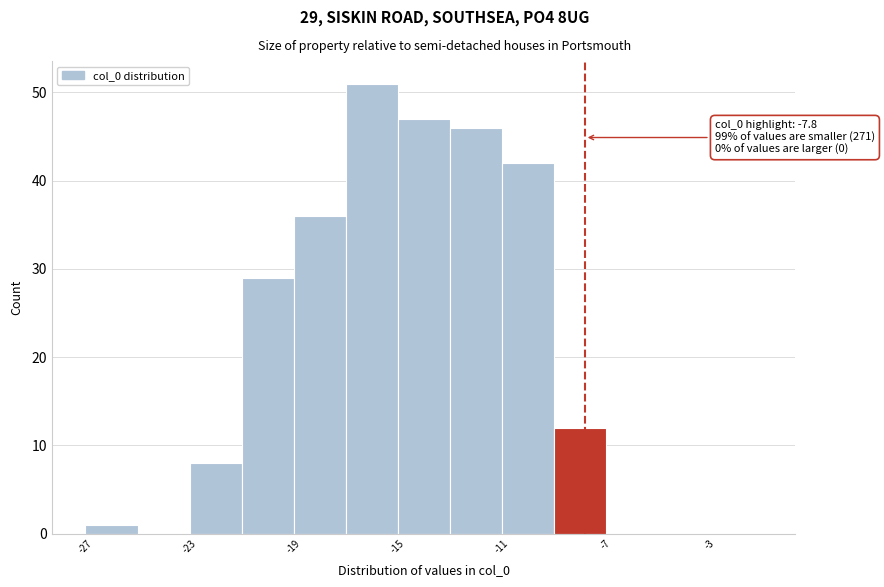

Which range on the x-axis has the tallest bar?

-17 to -15